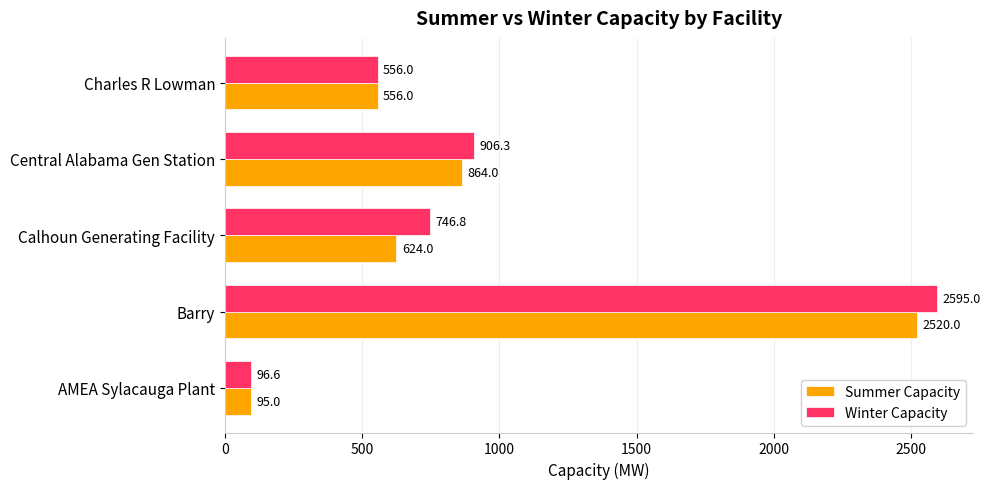

Which series has the largest range (max minus min)?

Winter Capacity